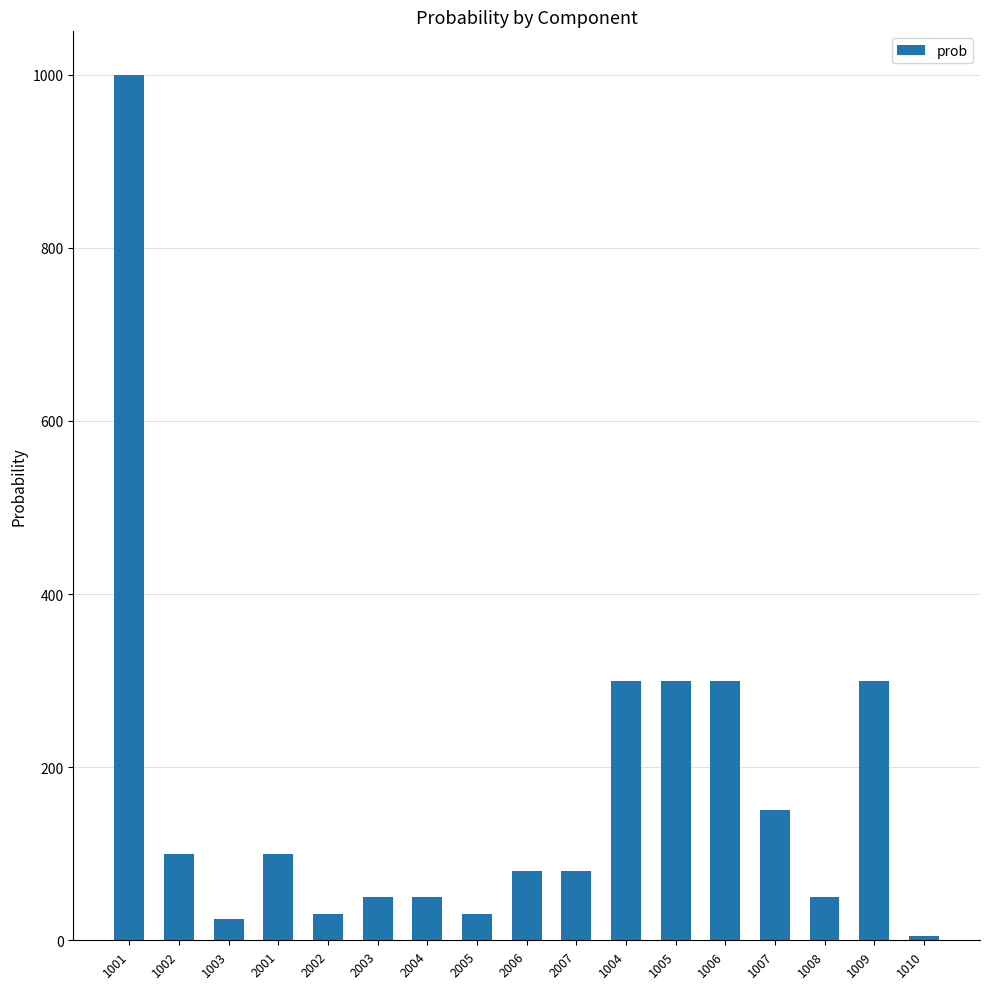

What is the greatest value displayed?

1000